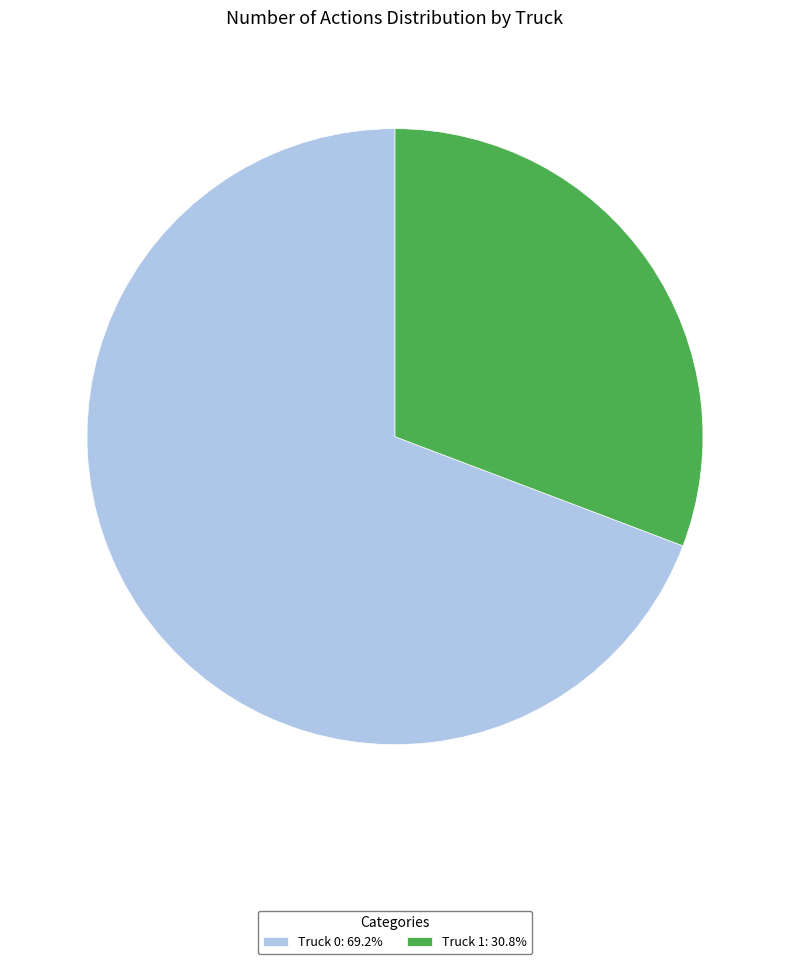

Which category accounts for the majority?

Truck 0